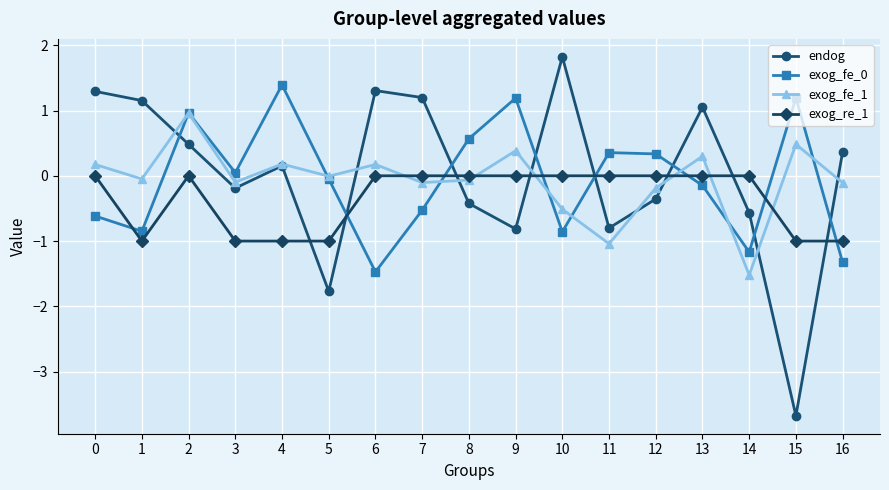

Which series changed the most between 10 and 15?

endog